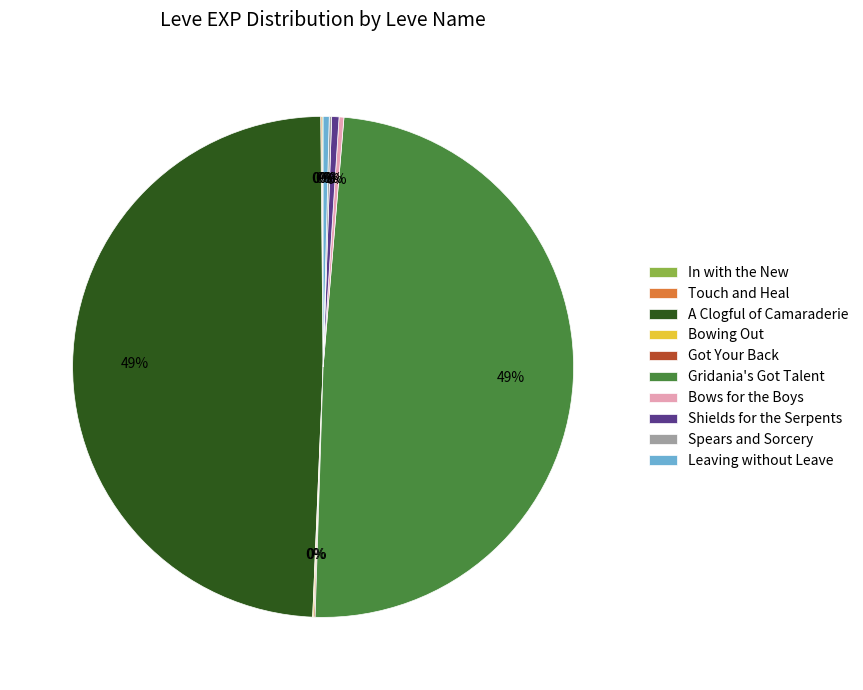

Is it true that Leaving without Leave is 13% of the pie?

False